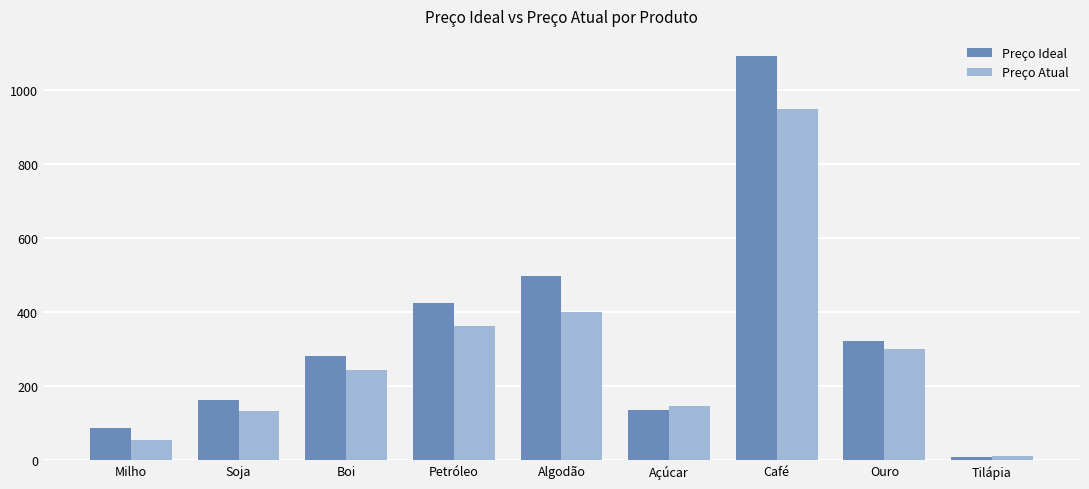

Which series has the widest spread of values?

Preço Ideal